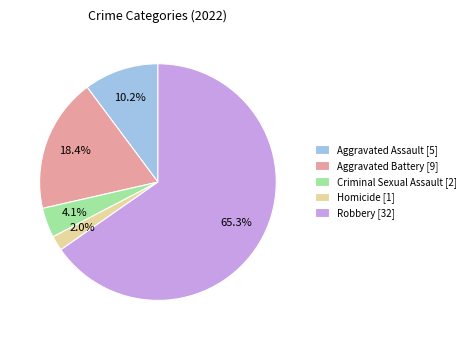

What is the smallest slice in the pie chart?

Homicide